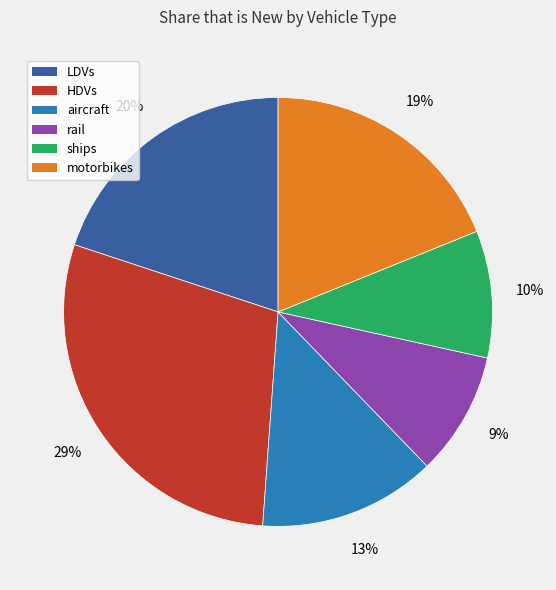

Is it true that HDVs is 29% of the pie?

True